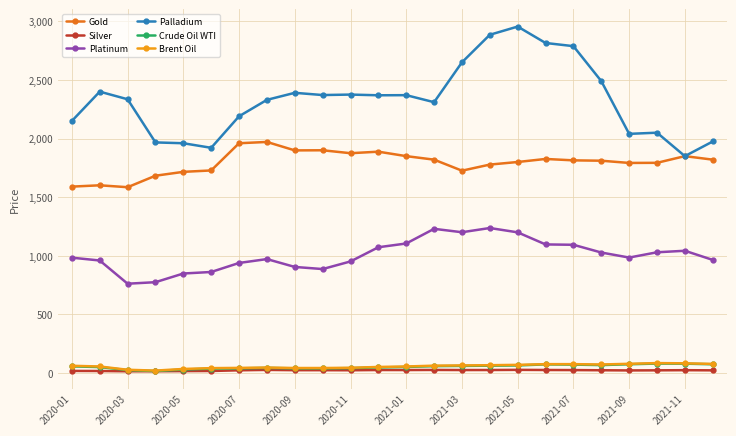

True or false: Silver and Gold intersect in this chart.

False